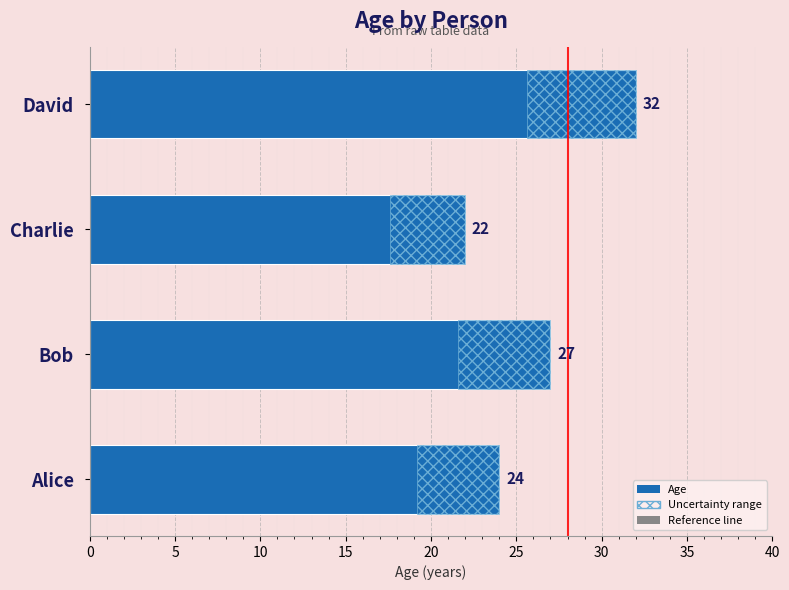

Between 0 and 15, which series saw the biggest shift?

Age